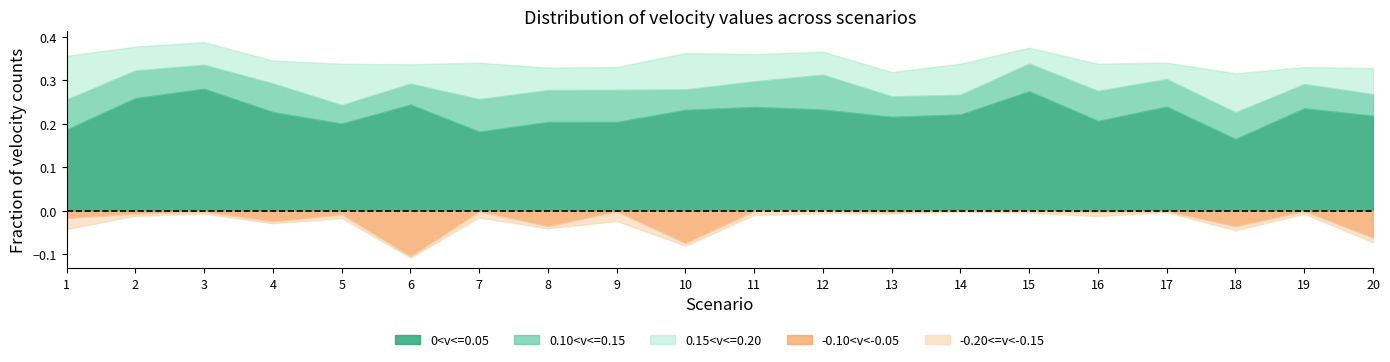

Does the chart have visible grid lines?

No